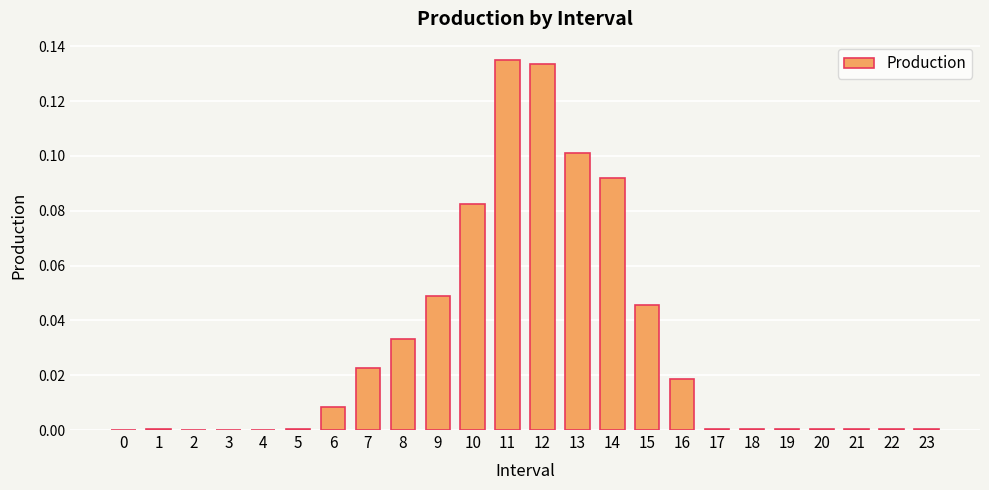

Is it true that the value at 14 is 0.1?

True